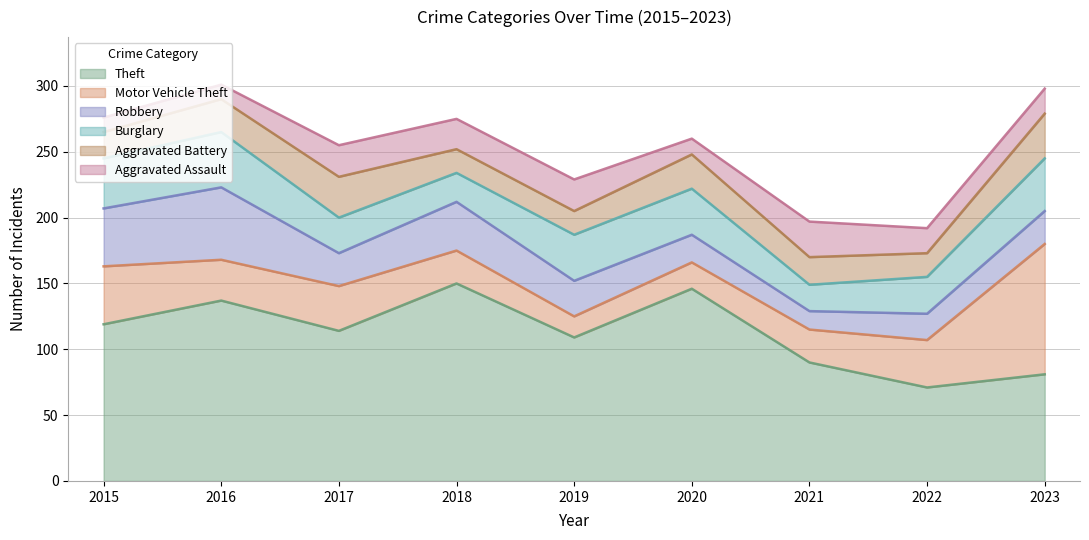

Does the chart display data point markers on the line(s)?

No